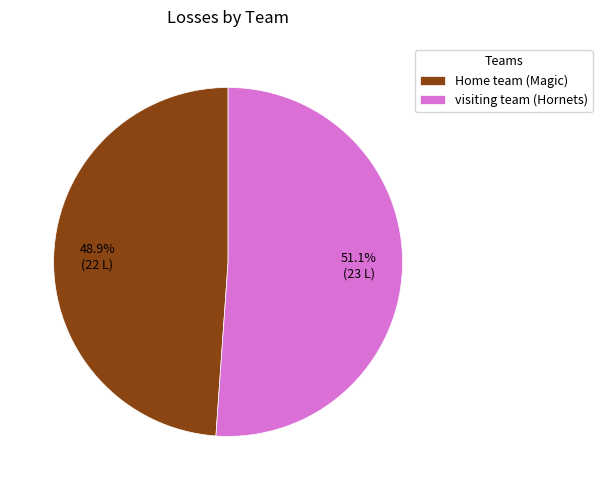

How many slices are in this pie chart?

2